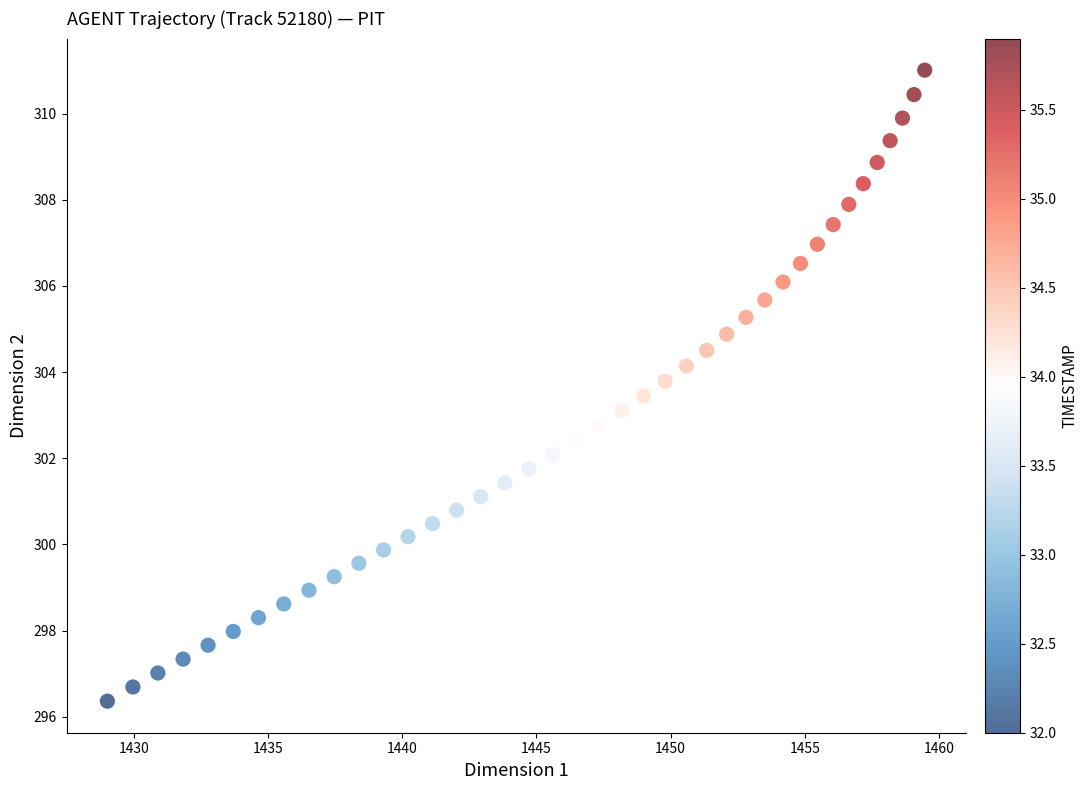

What is the range of X values (max minus min)?

30.5